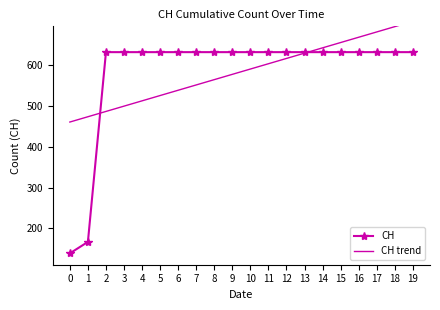

What is the average value of the CH series?

583